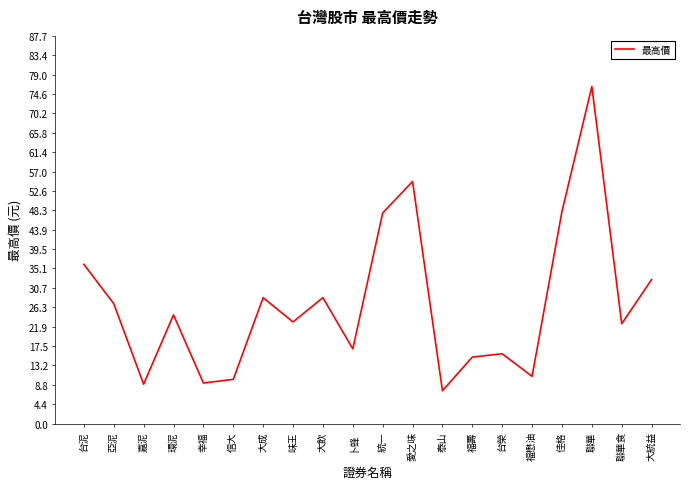

At which label does the data first exceed 24?

台泥